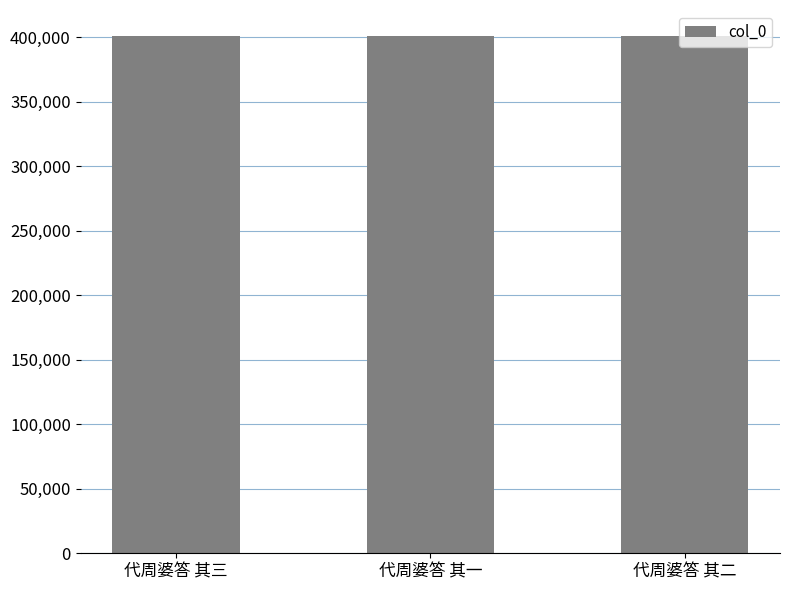

Are the bars horizontal?

No